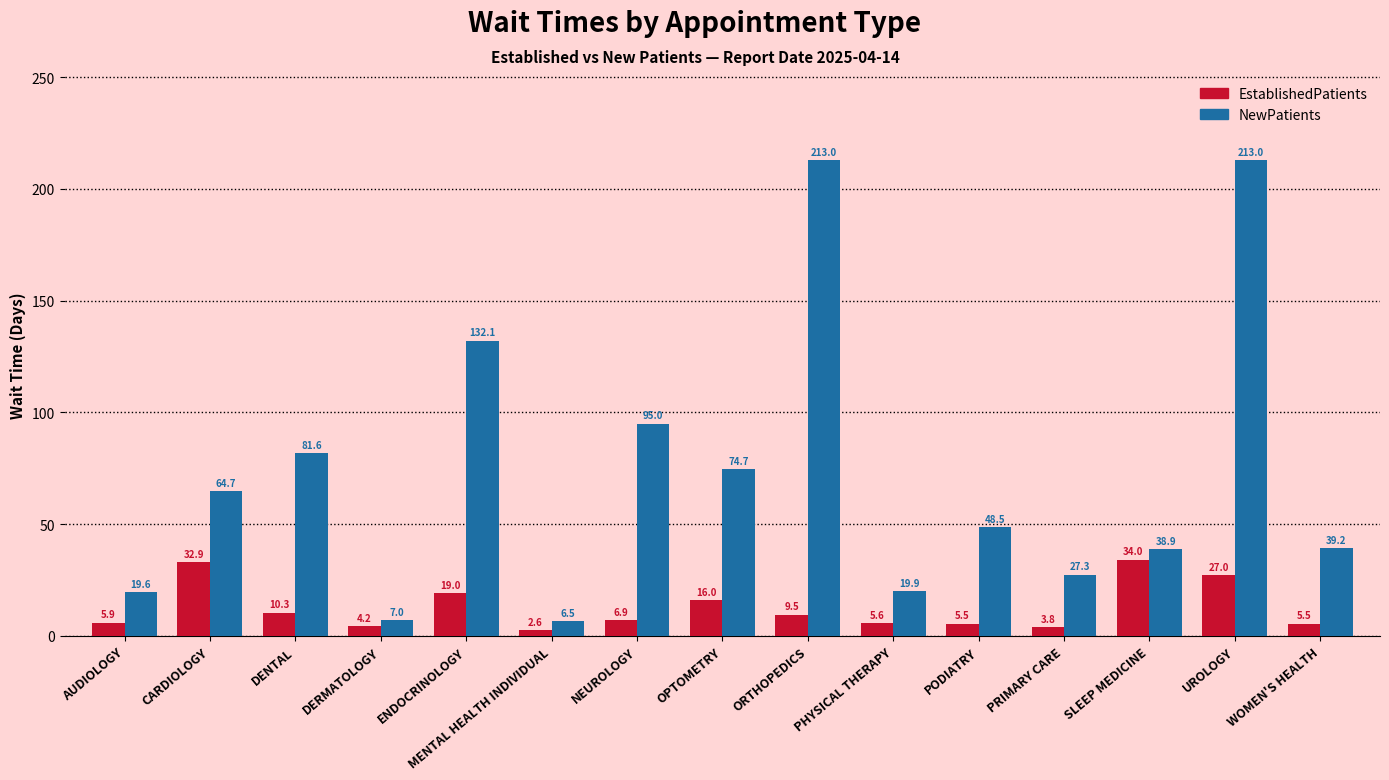

Are the bars grouped side by side (vs. stacked)?

Yes